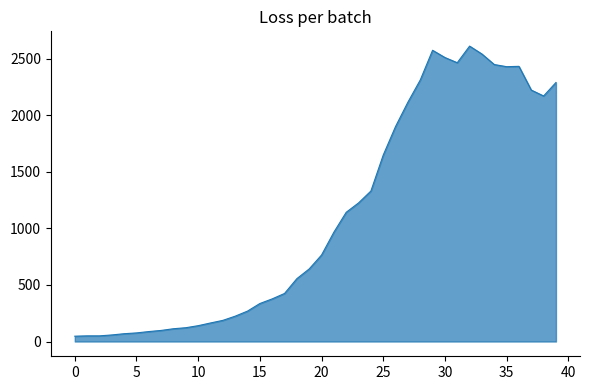

What is the average value?

1105